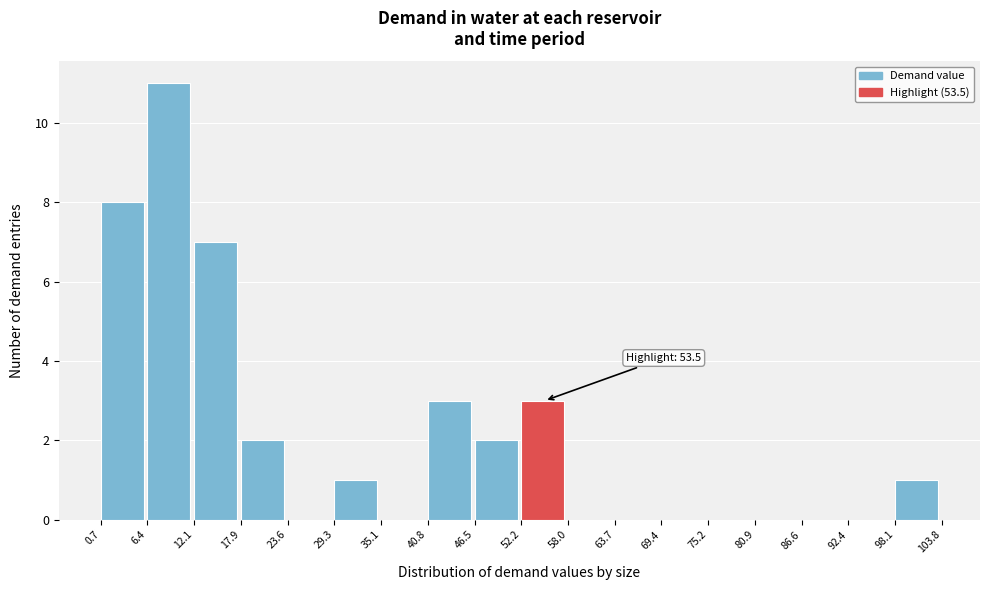

Over which range of the x-axis is the bar tallest?

6.4 to 12.1